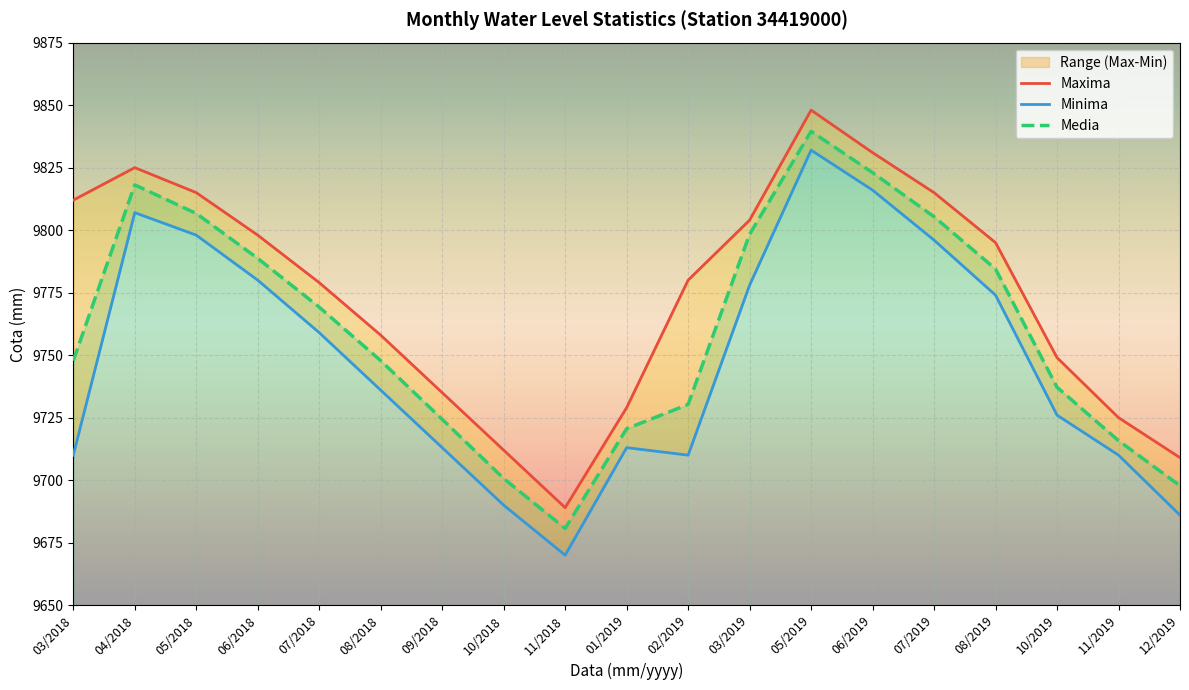

What is the value of the Maxima point at the 4th from the left?

9798.0